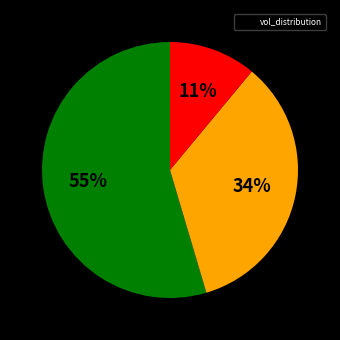

Is there any slice that represents more than half of the pie?

Yes